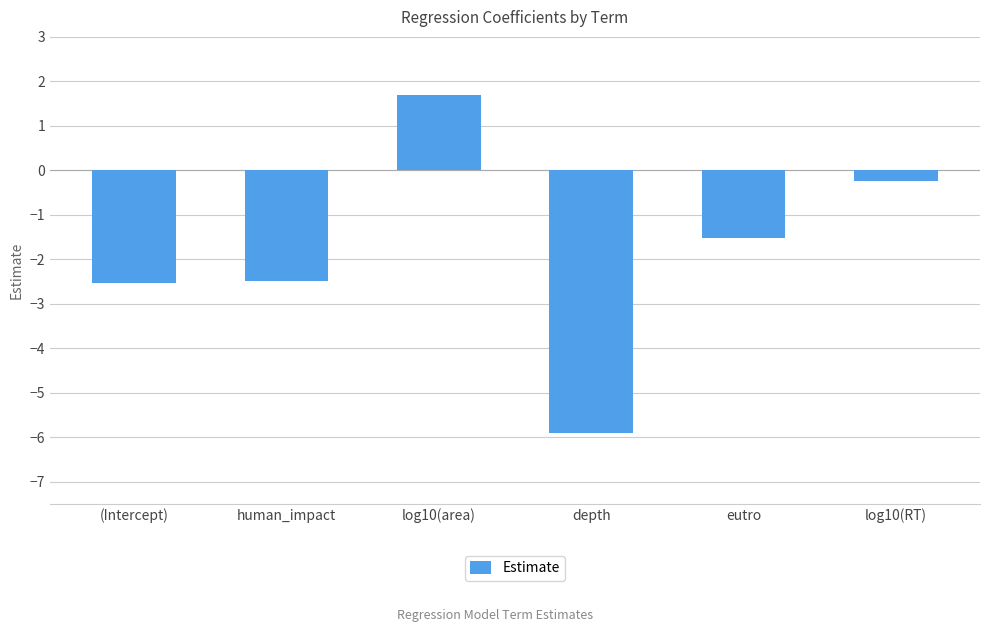

What is the label of the 4th bar from the right?

log10(area)